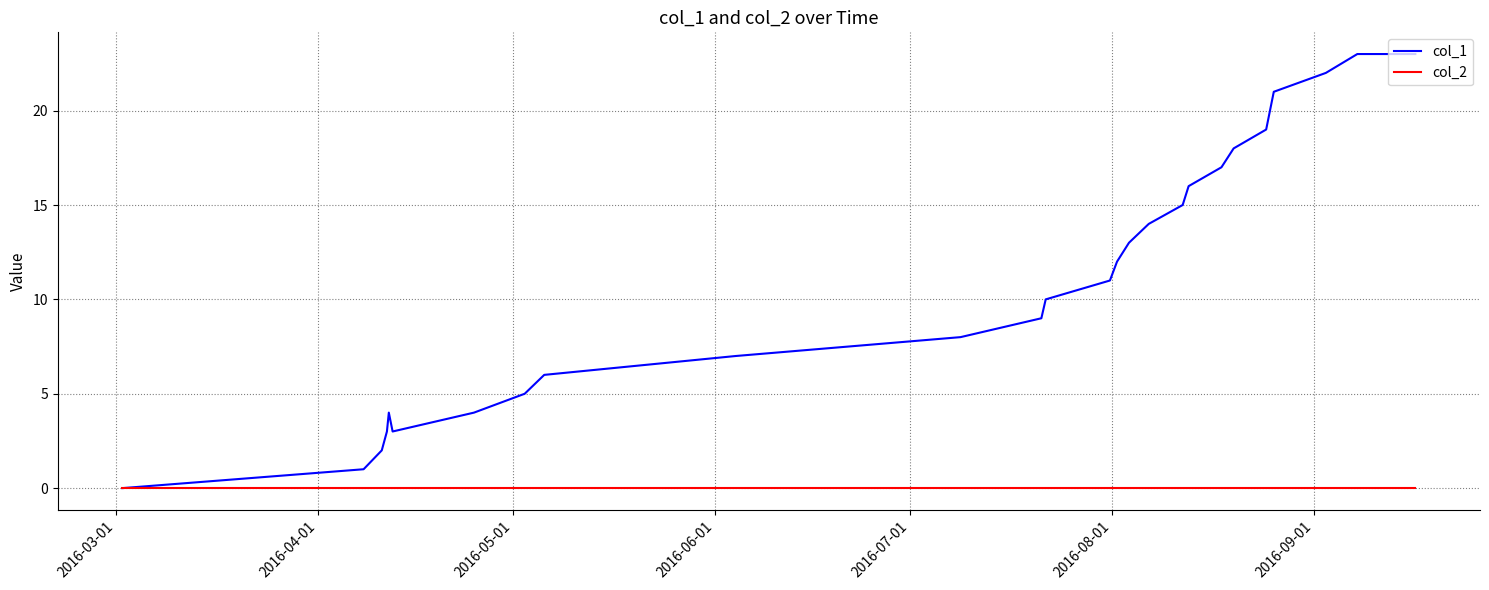

Which series has the largest total across all categories?

col_1